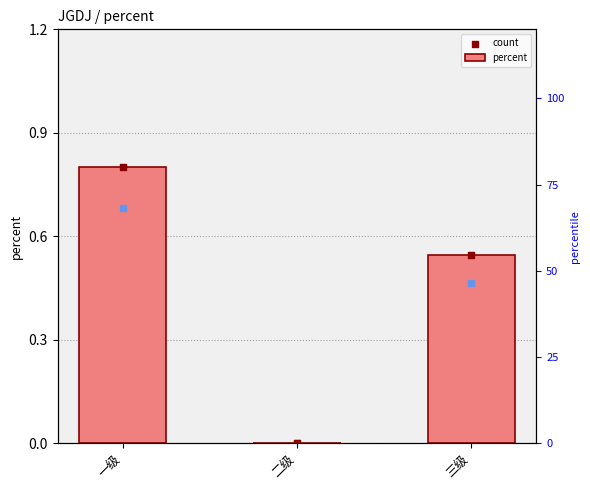

Which series reaches the maximum Y coordinate?

percent